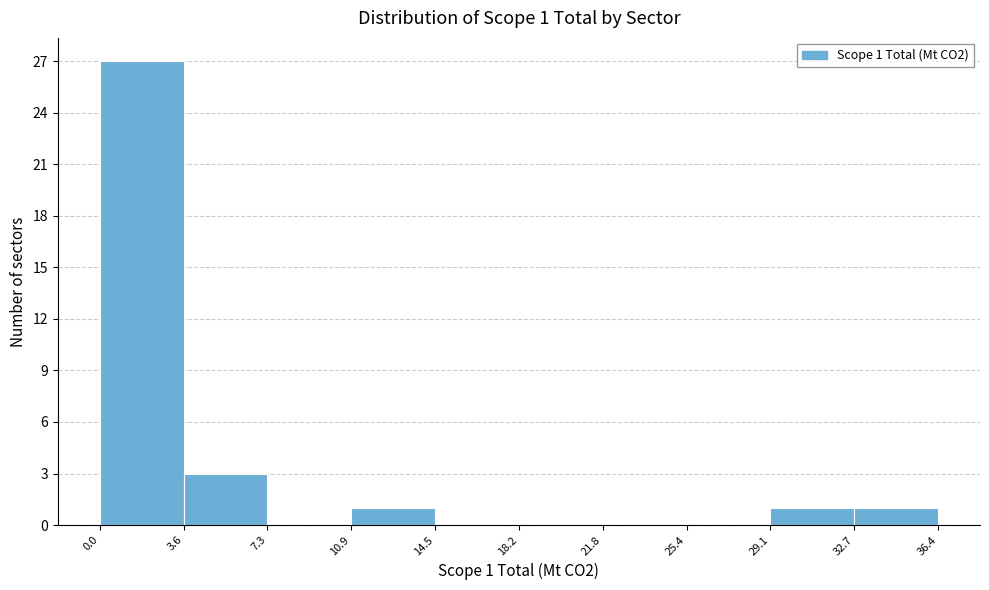

Which range on the x-axis has the tallest bar?

0.0 to 3.6